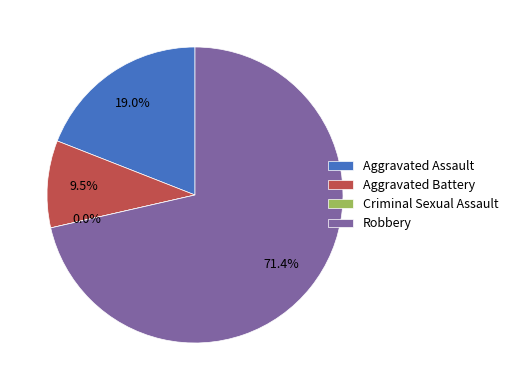

Combined, what portion of the pie is Aggravated Battery and Criminal Sexual Assault?

9.5%